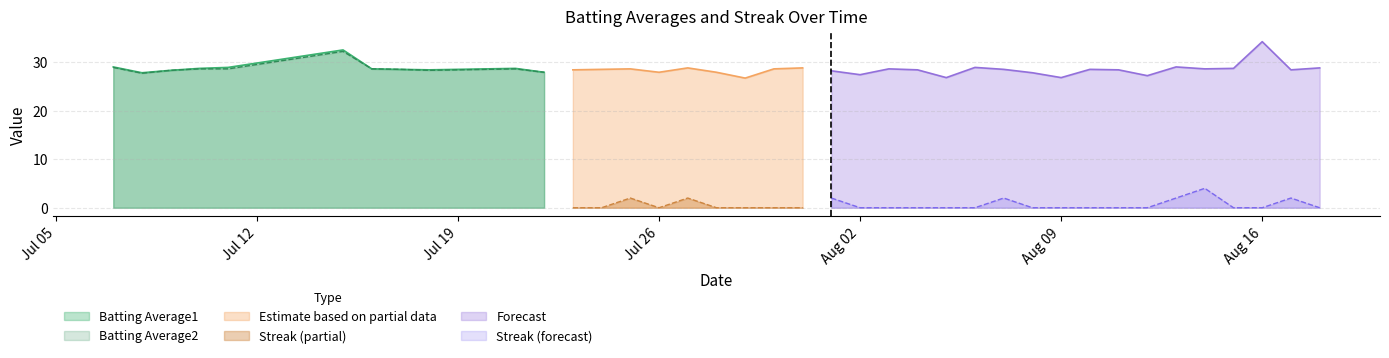

What is the label of the 30th point from the right?

2010-07-20